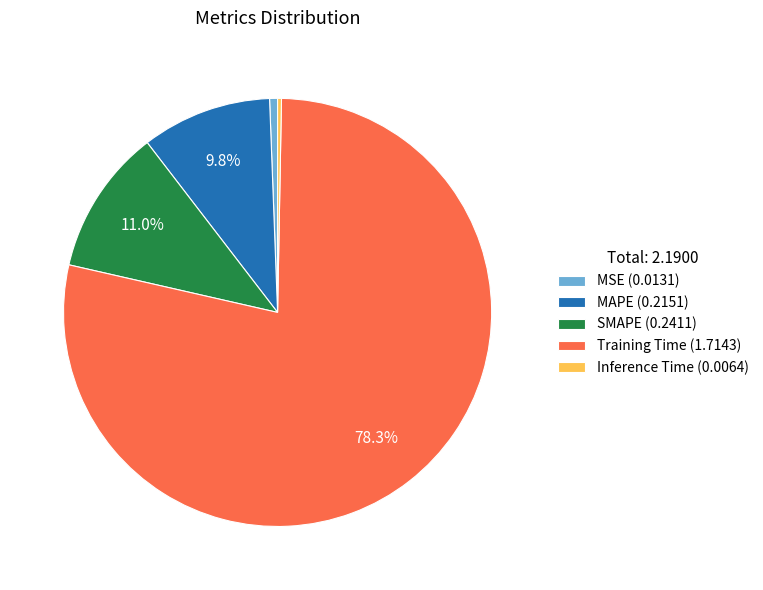

Which has a higher value, MSE (0.0131) or MAPE (0.2151)?

MAPE (0.2151)